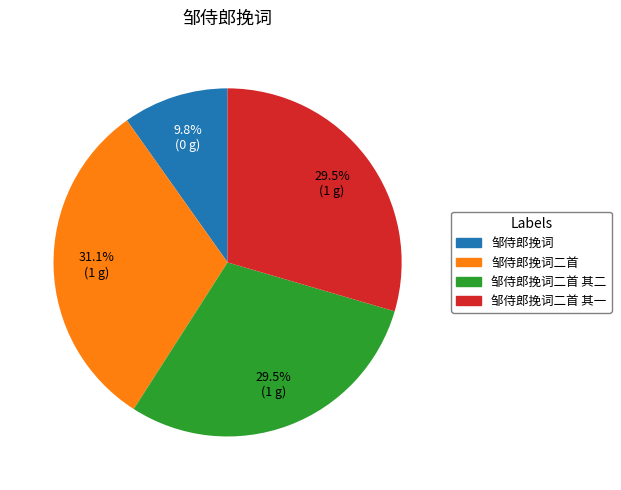

Is there any slice that represents more than half of the pie?

No